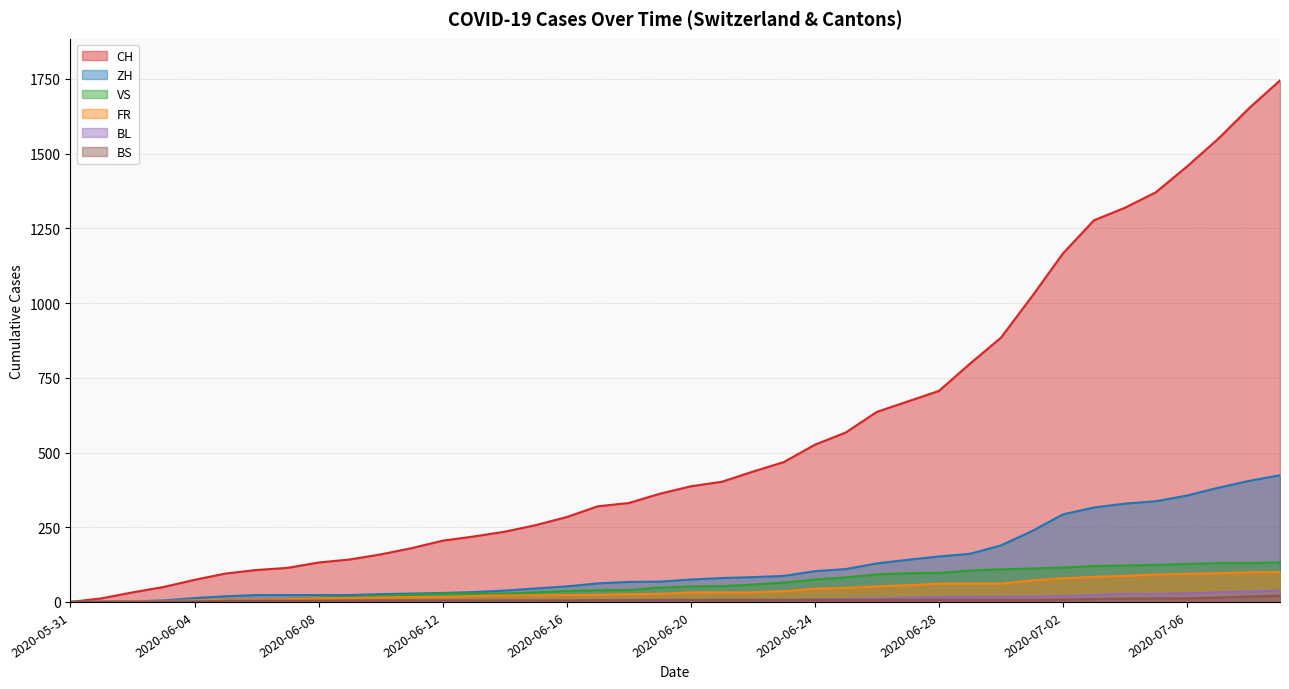

True or false: ZH and FR cross at least once.

False